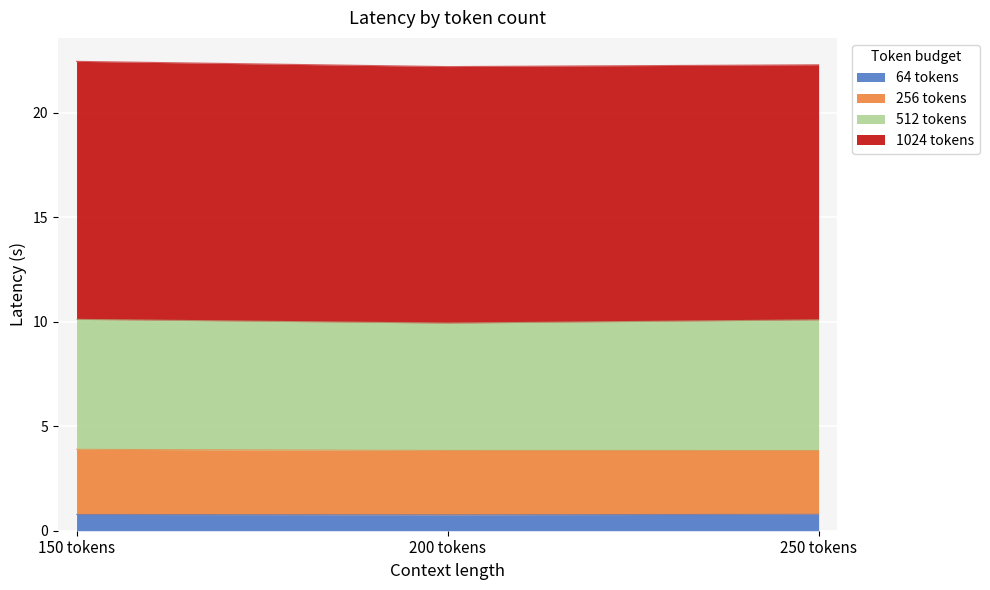

Read the 64 tokens value at 200 tokens.

0.8